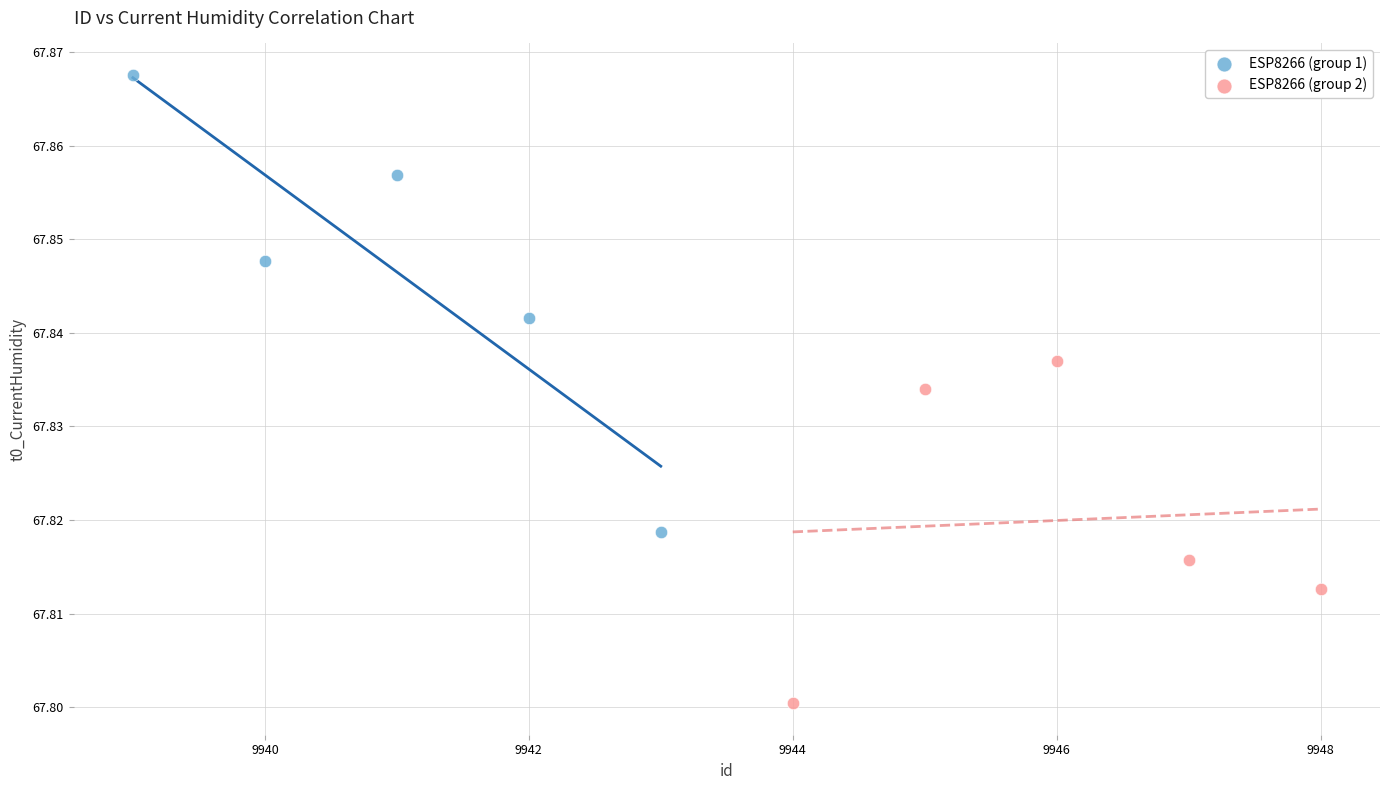

Which series contains the lowest Y value?

ESP8266 (group 2)